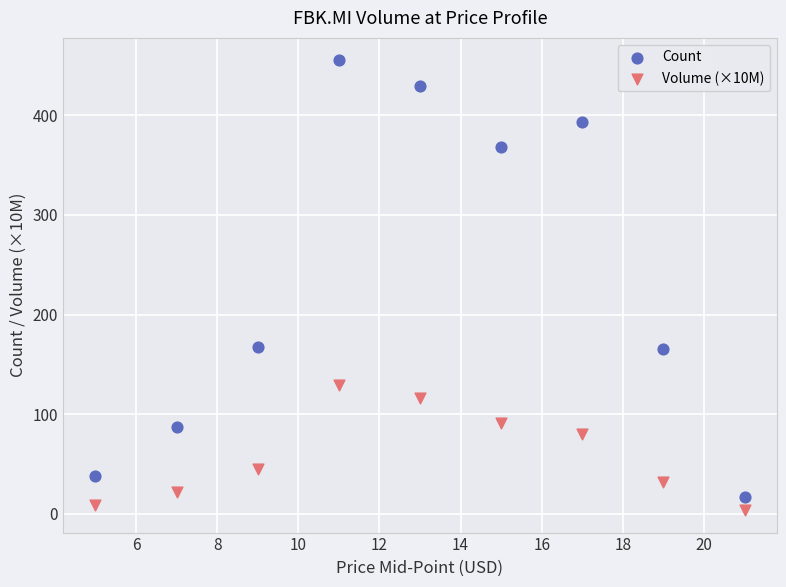

Which series has the widest spread of Y values?

Count